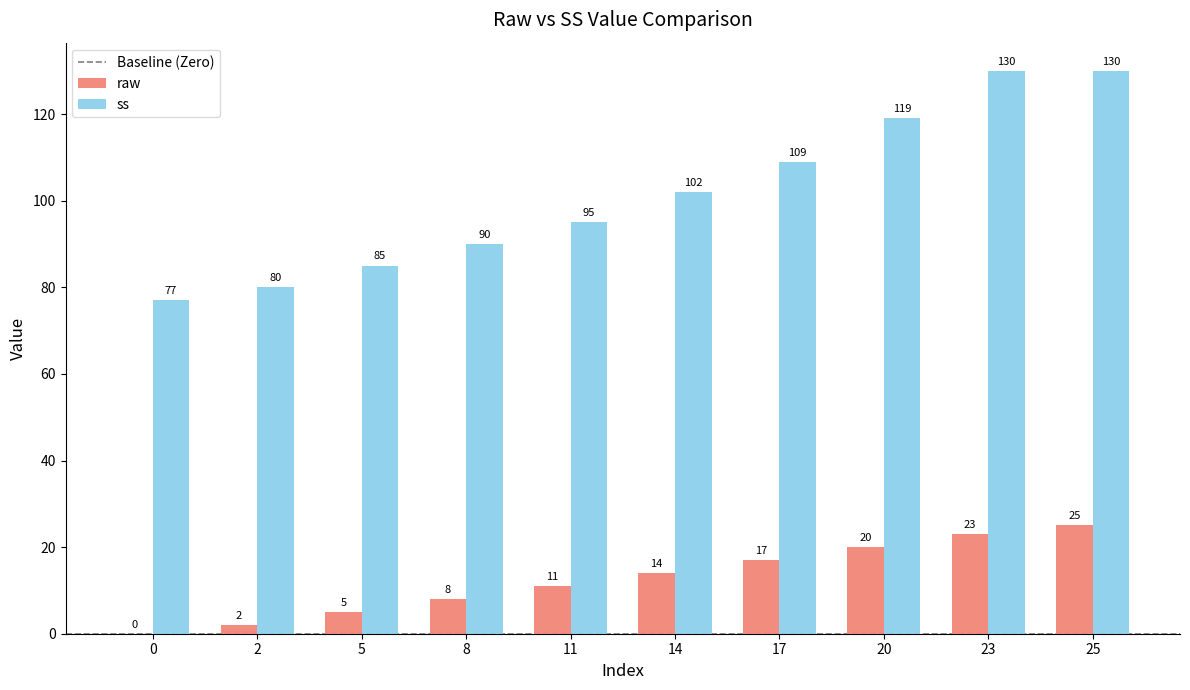

What is the sum of the ss values at 14 and 11?

197